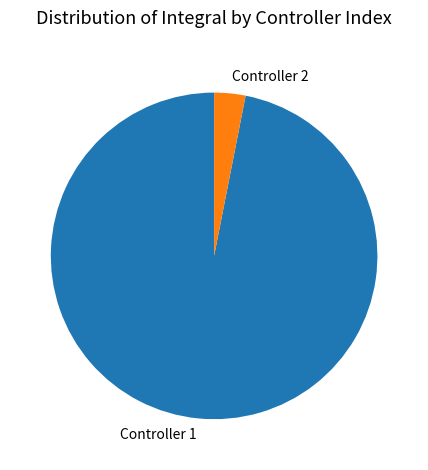

Do Controller 1 and Controller 2 together represent more than half of the pie?

Yes